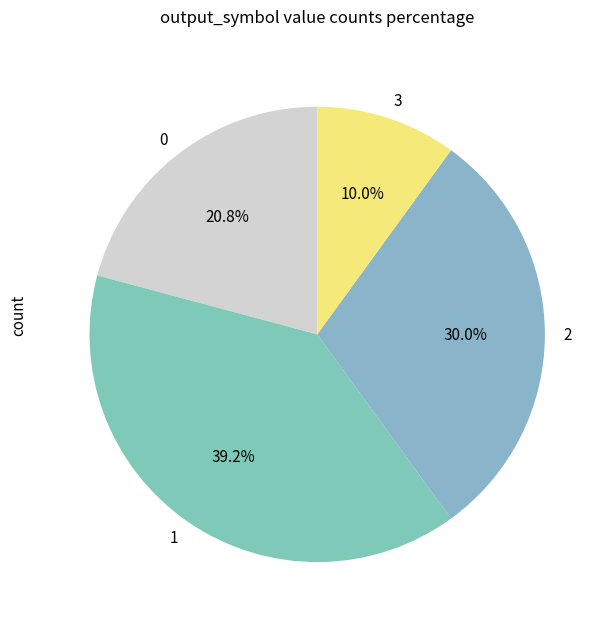

How many segments does this pie chart have?

4